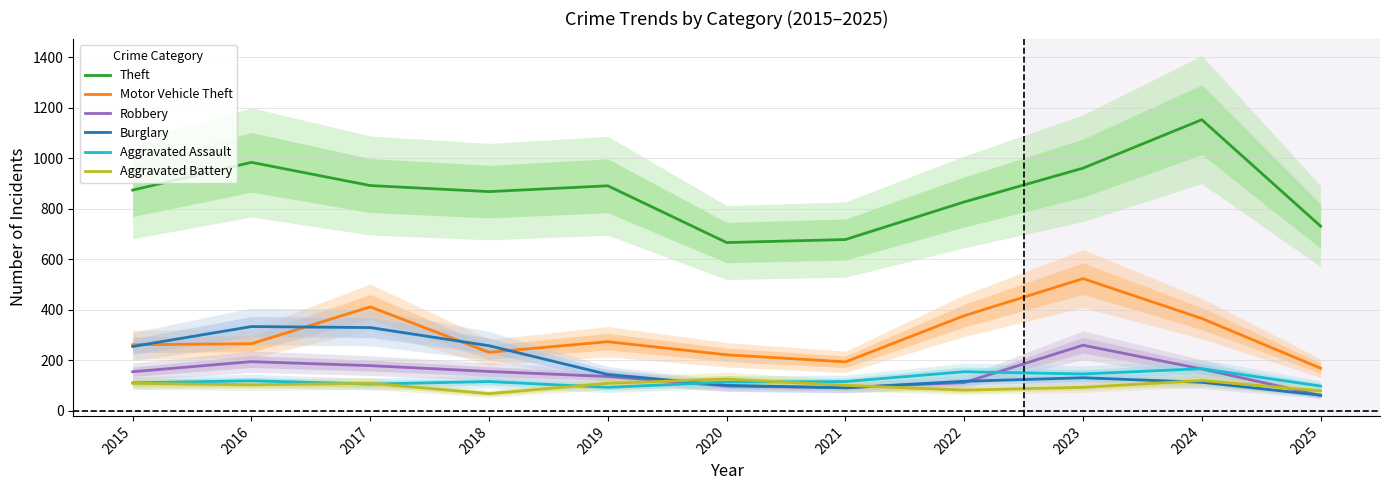

True or false: Theft has more than 1 interior local peaks.

True